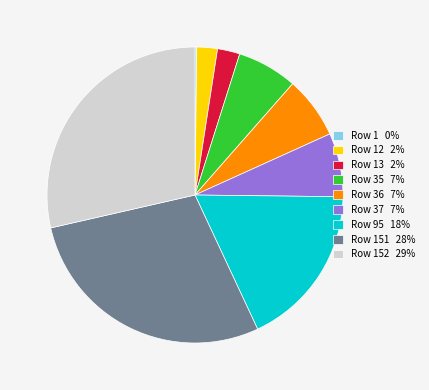

Does any single category account for the majority?

No